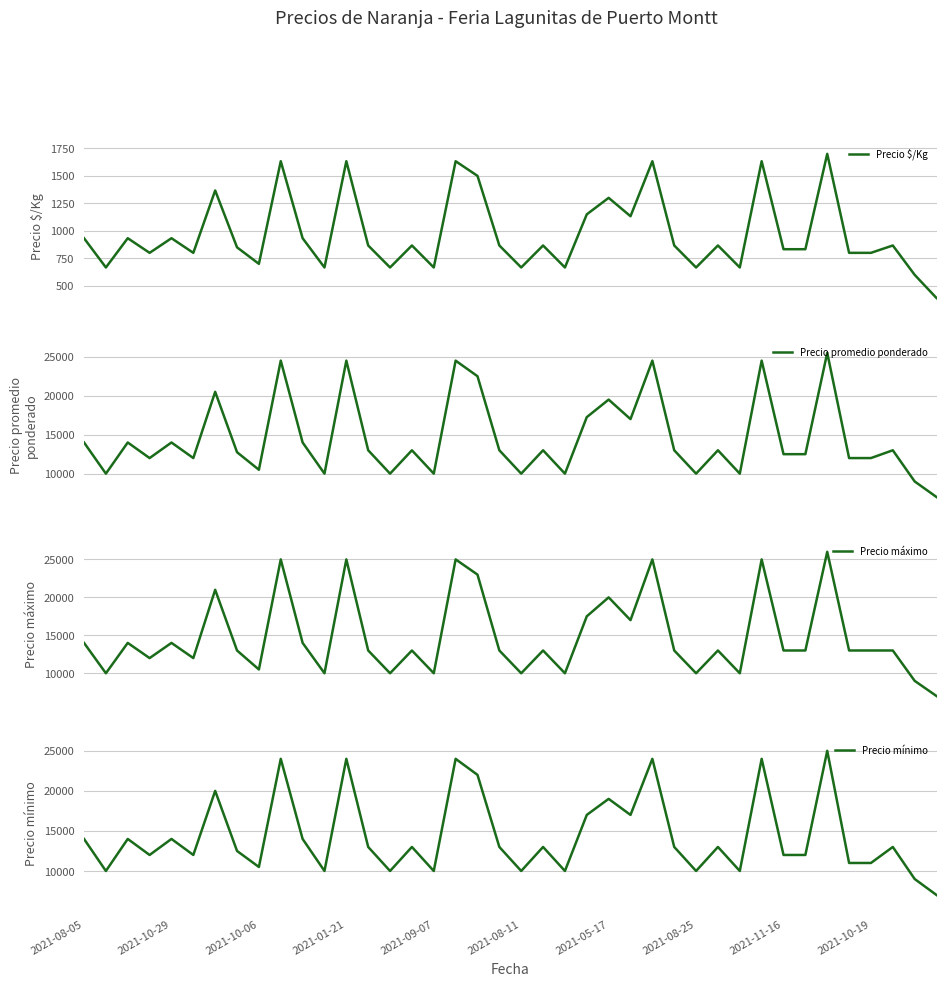

What is the sum of the Precio mínimo values at 11 and 37?

23000